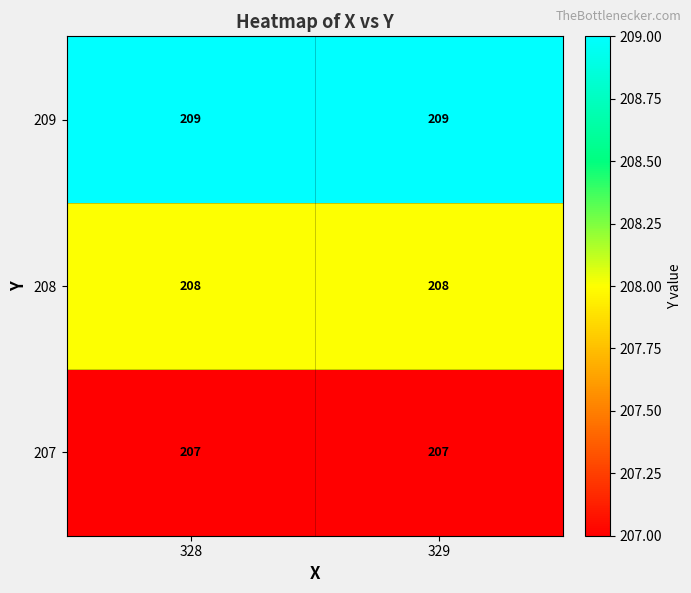

Read the 209 value at 329.

209